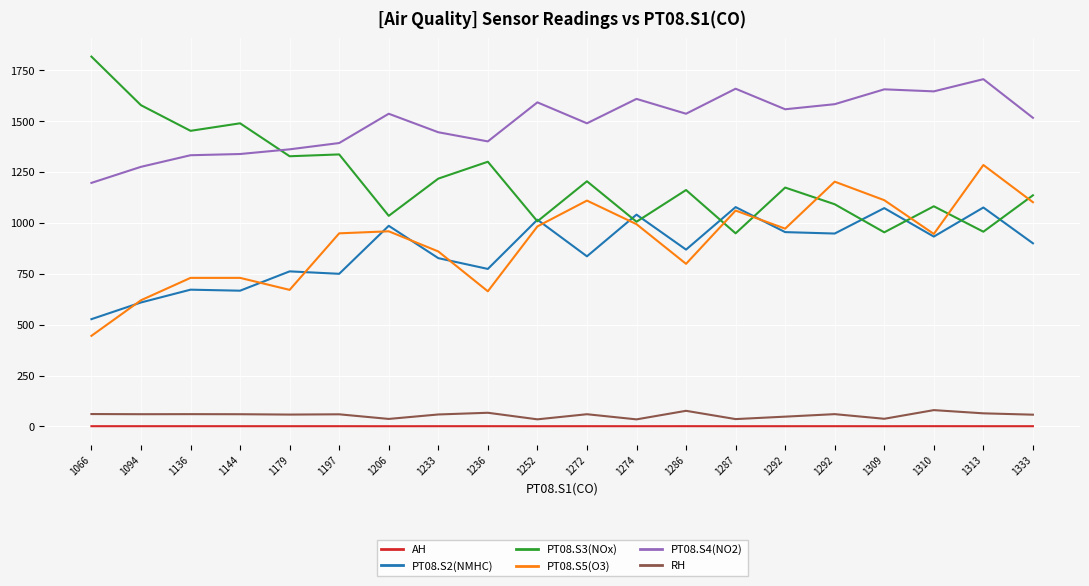

At which category does PT08.S4(NO2) reach its first local valley?

1236